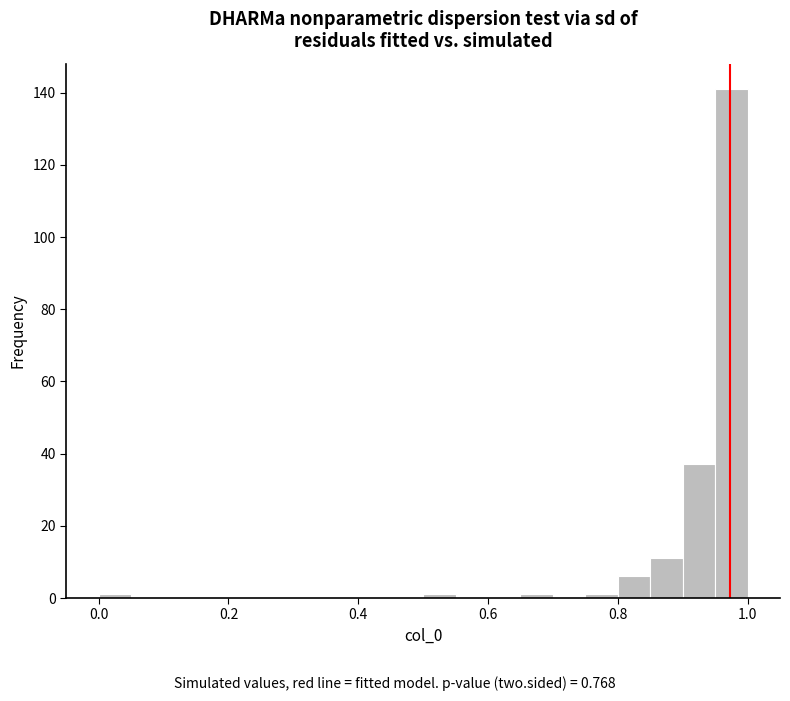

Around what value on the x-axis is the tallest bar? Give the approximate position of its centre, as read against the axis.

0.98